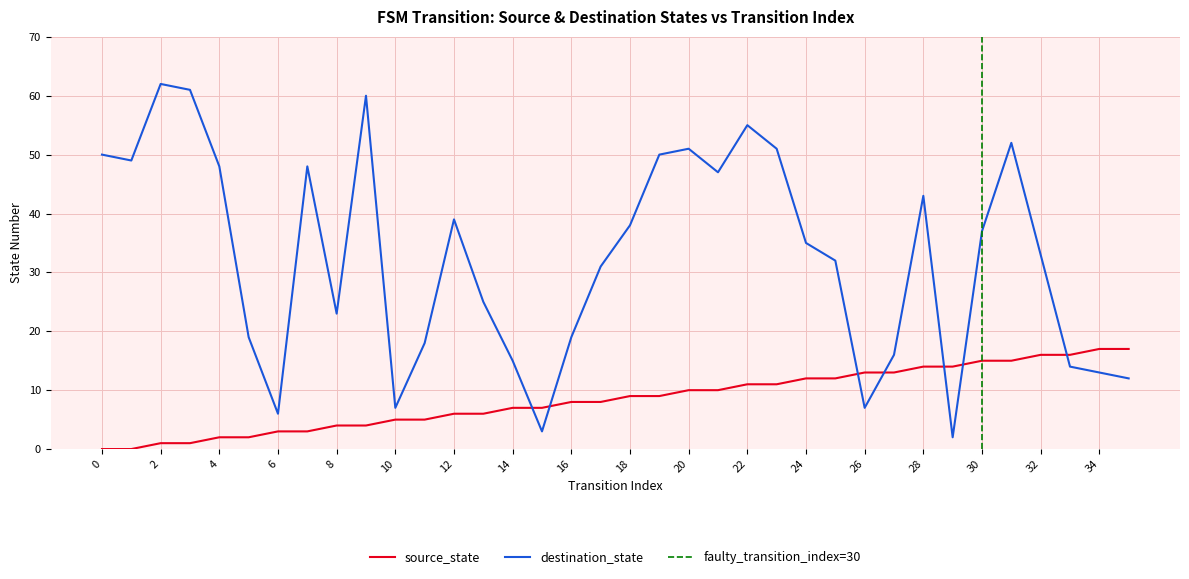

What is the sum of all source_state values?

306